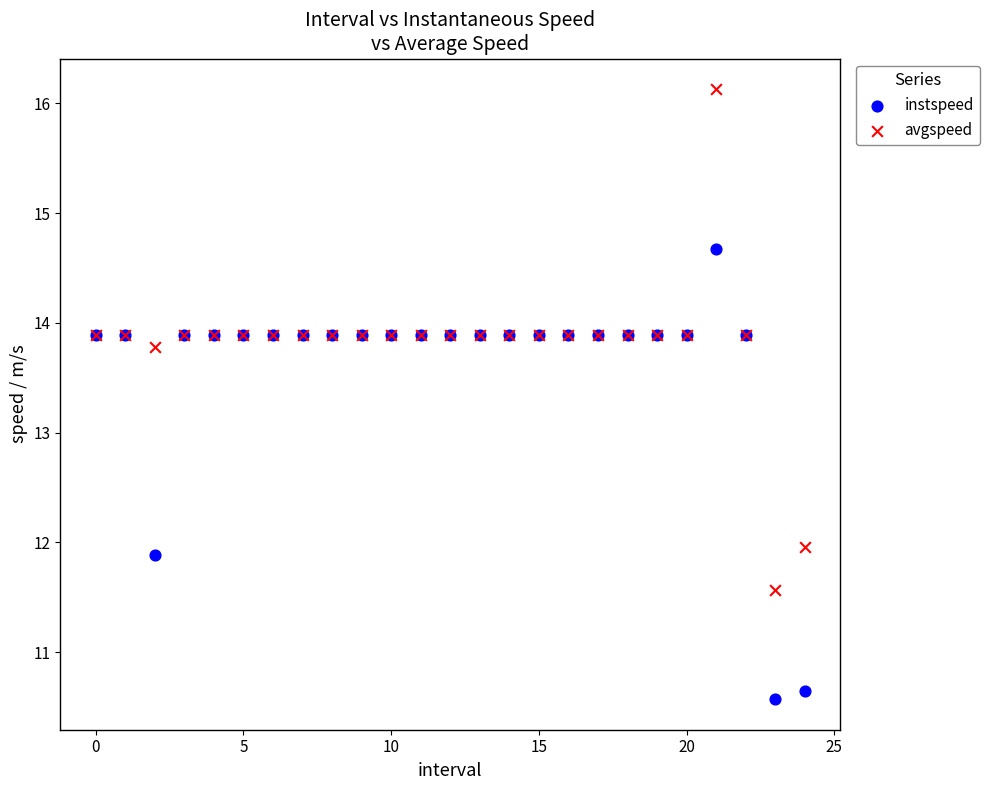

In the avgspeed series, what Y value is closest to 13?

13.8